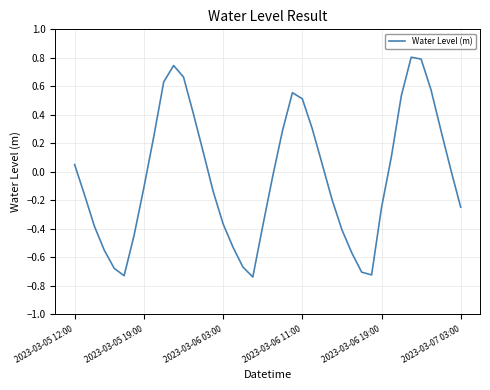

How many lines are shown in the chart?

1